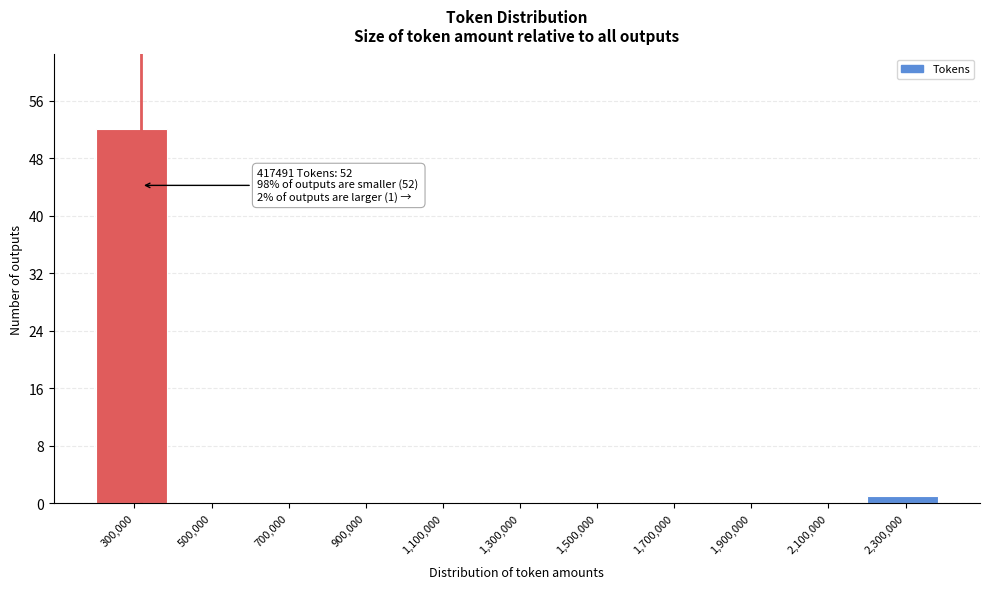

Reading left to right, transcribe all the data shown in this chart.

300,000=52	500,000=0	700,000=0	900,000=0	1,100,000=0	1,300,000=0	1,500,000=0	1,700,000=0	1,900,000=0	2,100,000=0	2,300,000=1